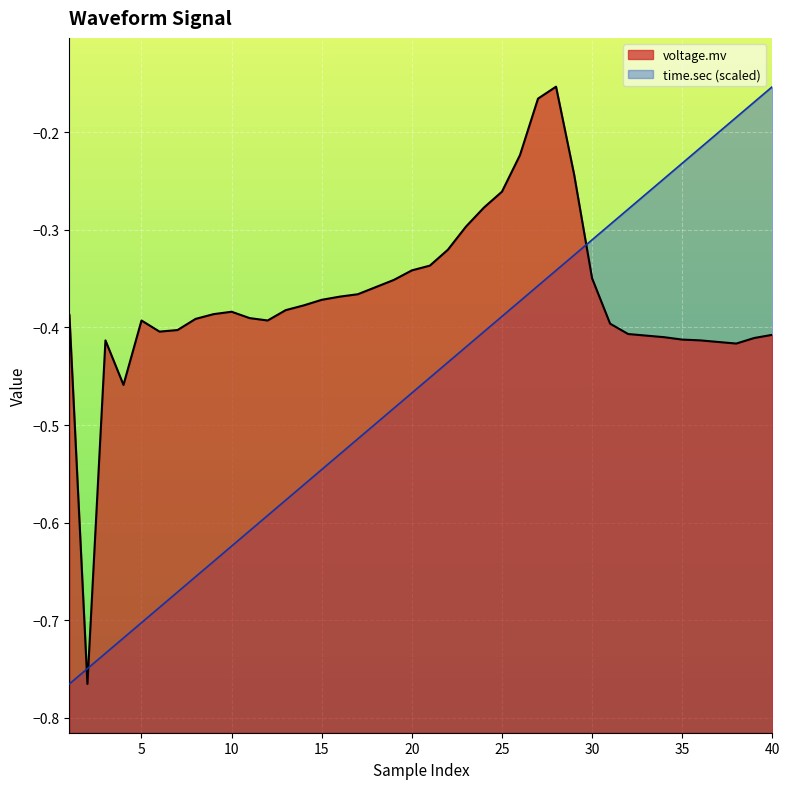

The value of voltage.mv at 27 is -0.2. True or false?

True